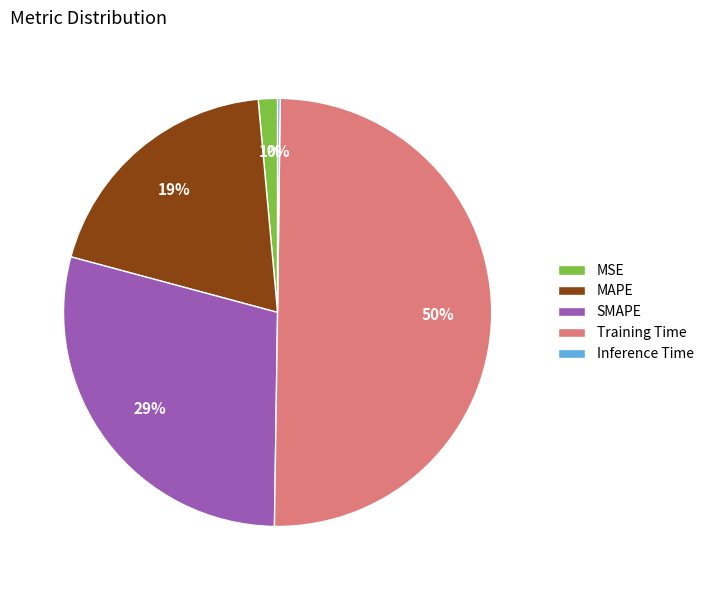

Is MAPE the majority of the pie?

No